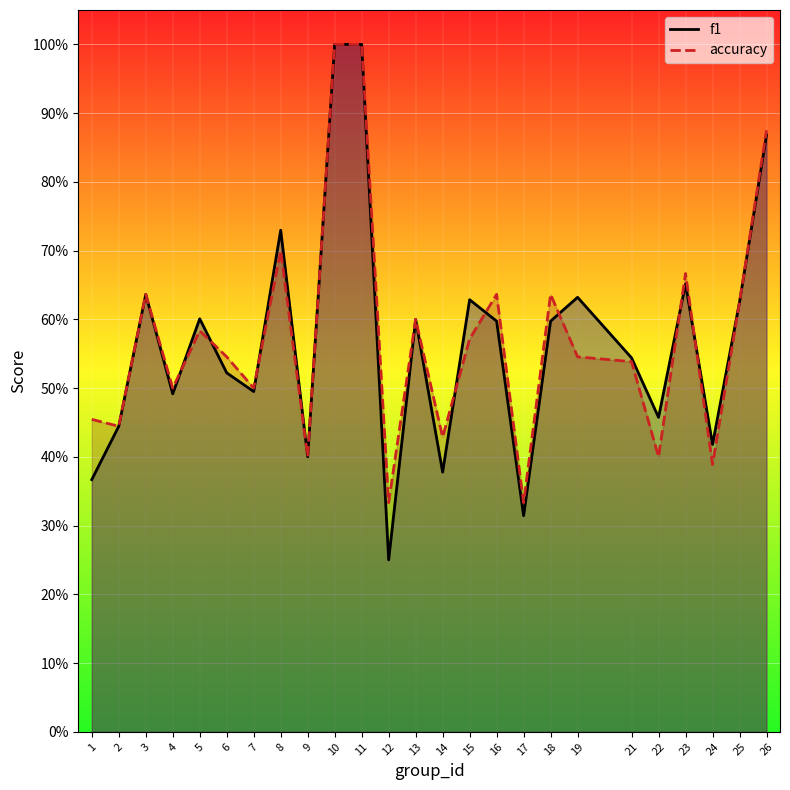

Which series ends up on top after the final intersection of accuracy and f1?

f1